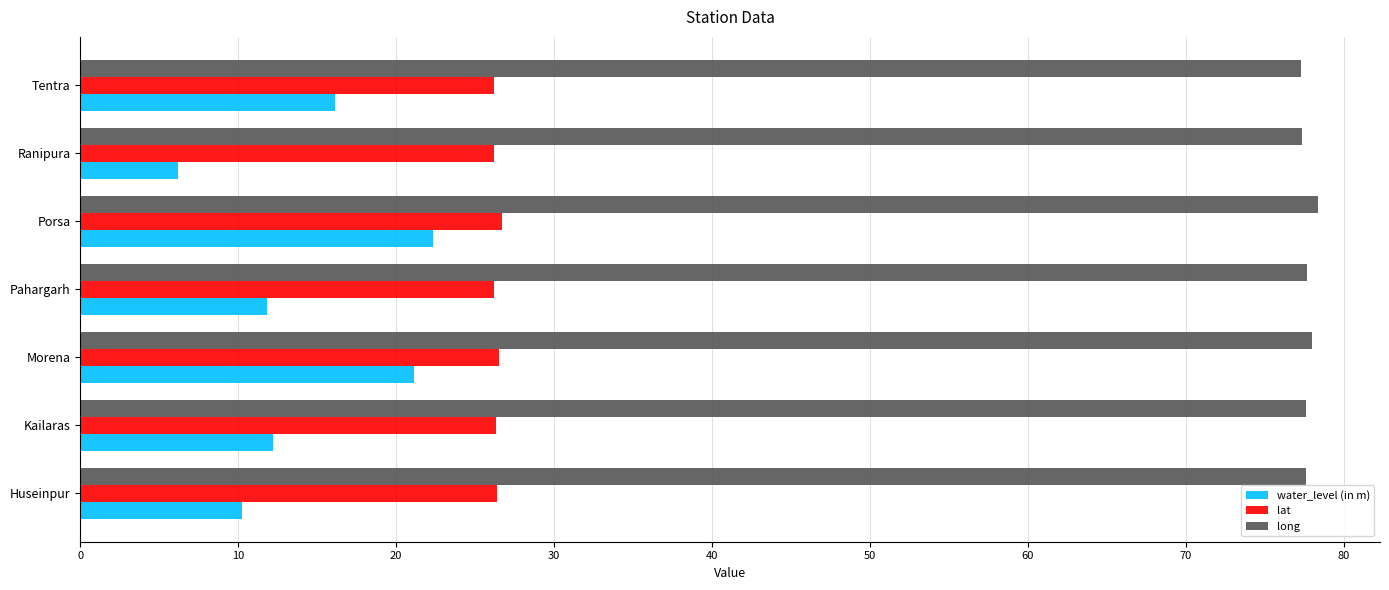

Is it true that water_level (in m) equals 12.2 at Kailaras?

True